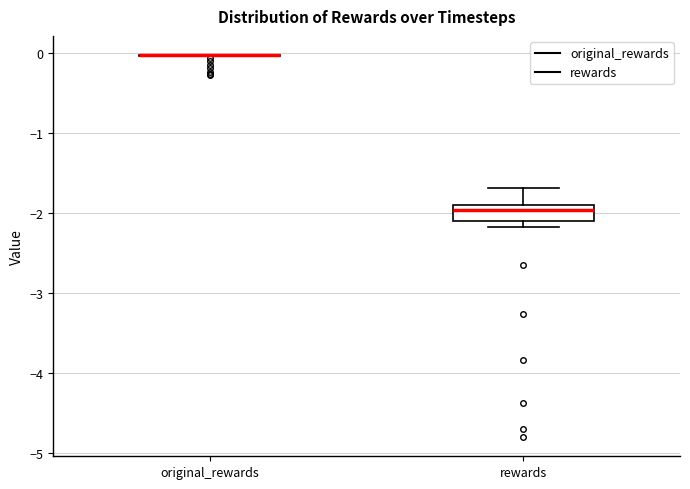

Reading left to right, transcribe this box plot: for each box, give where its median line is, the range the box spans, and where its two whiskers end, as read against the y-axis. The values are not printed on the chart, so give them approximately, as read against the axis.

original_rewards: box collapsed to a line at 0.0, whiskers 0.0 to 0.0
rewards: median -2.0, box -2.1 to -1.9, whiskers -2.2 to -1.7